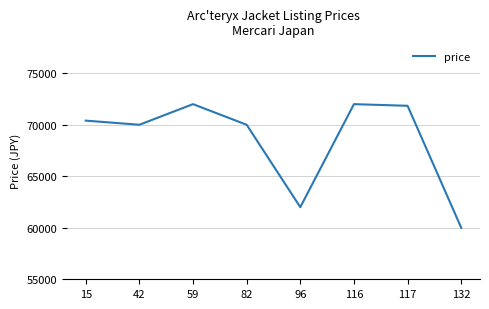

Read the value at 132, to the nearest 100.

60000